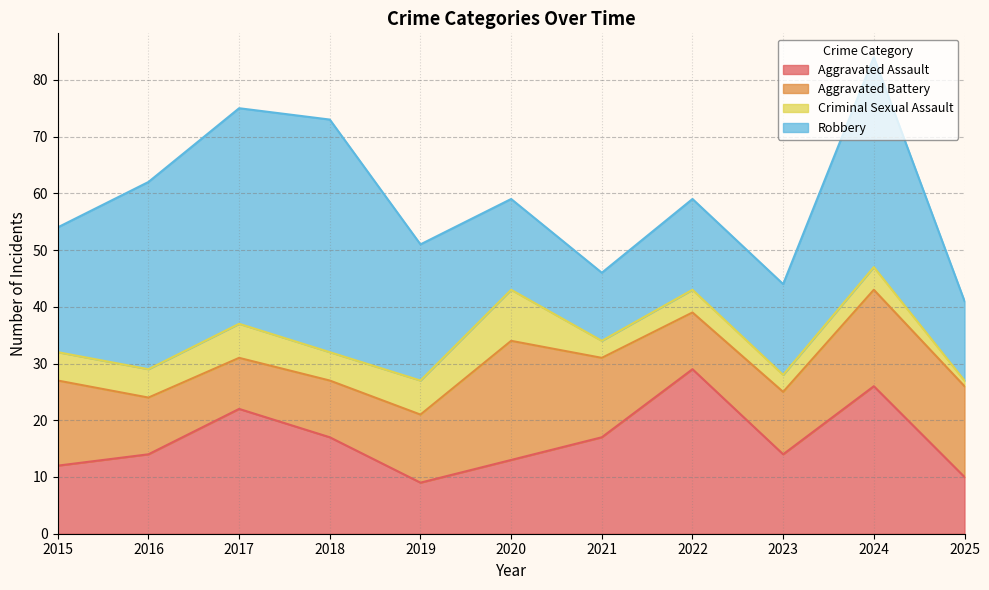

What is the difference between the Aggravated Battery values at 2016 and 2020?

11